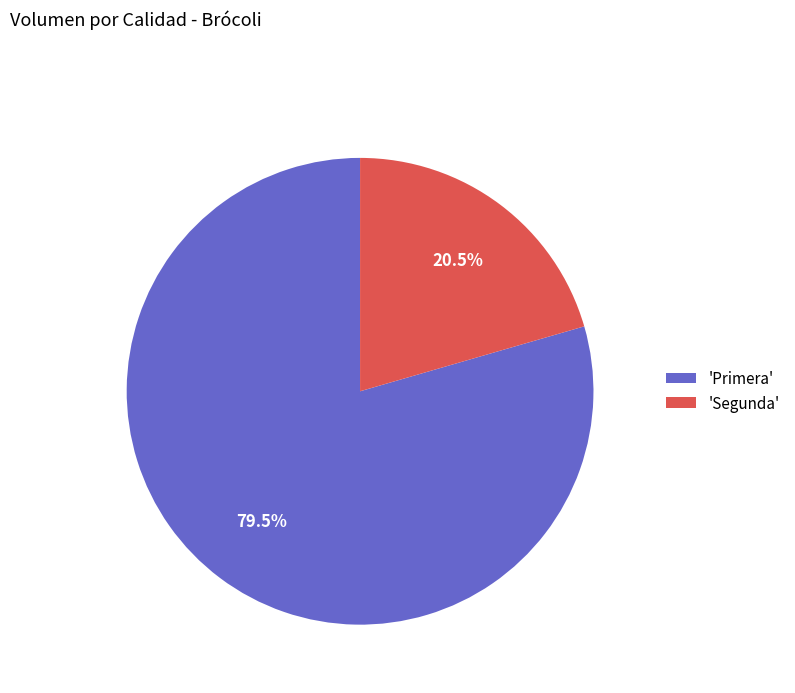

Is there any slice that represents more than half of the pie?

Yes